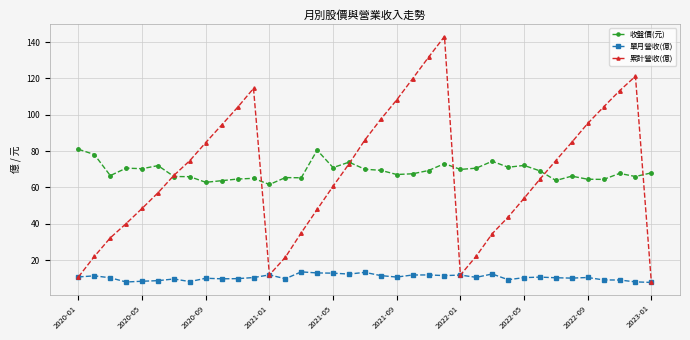

Which series has the largest range (max minus min)?

累計營收(億)